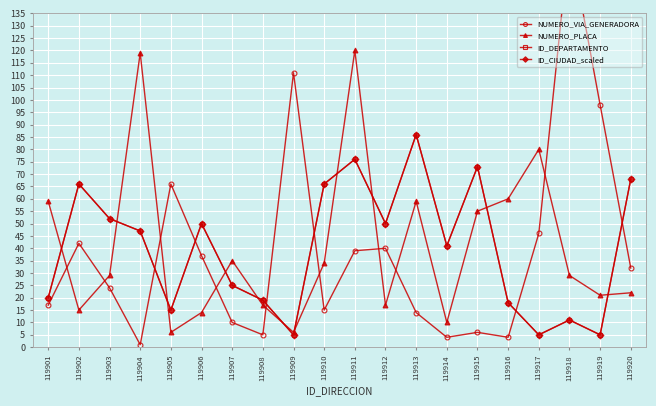

Reading left to right, list all the values displayed in this chart.

NUMERO_VIA_GENERADORA: 17	42	24	1	66	37	10	5	111	15	39	40	14	4	6	4	46	165	98	32
NUMERO_PLACA: 59	15	29	119	6	14	35	17	6	34	120	17	59	10	55	60	80	29	21	22
ID_DEPARTAMENTO: 20	66	52	47	15	50	25	19	5	66	76	50	86	41	73	18	5	11	5	68
ID_CIUDAD_scaled: 20	66	52	47	15	50	25	19	5	66	76	50	86	41	73	18	5	11	5	68